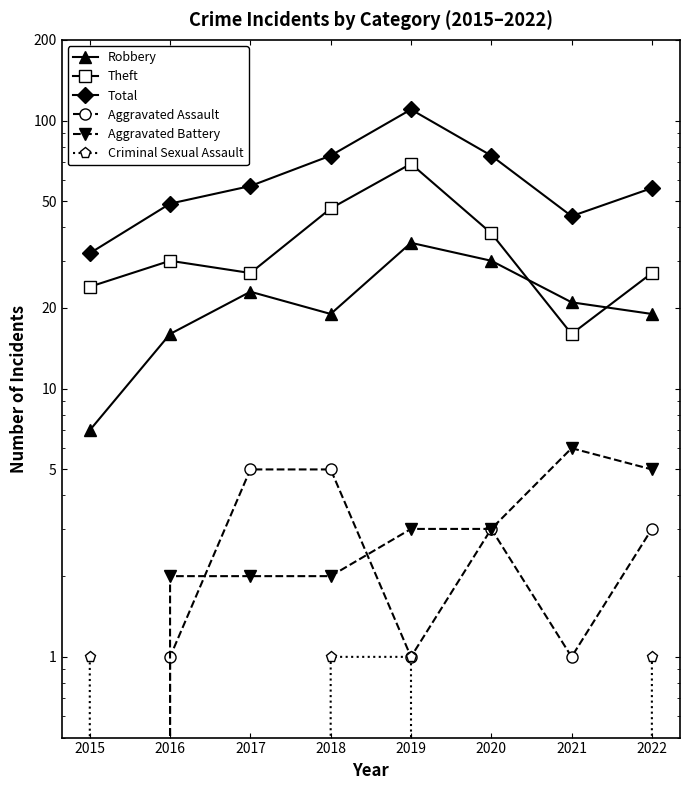

Which label corresponds to the smallest value in the chart?

2015